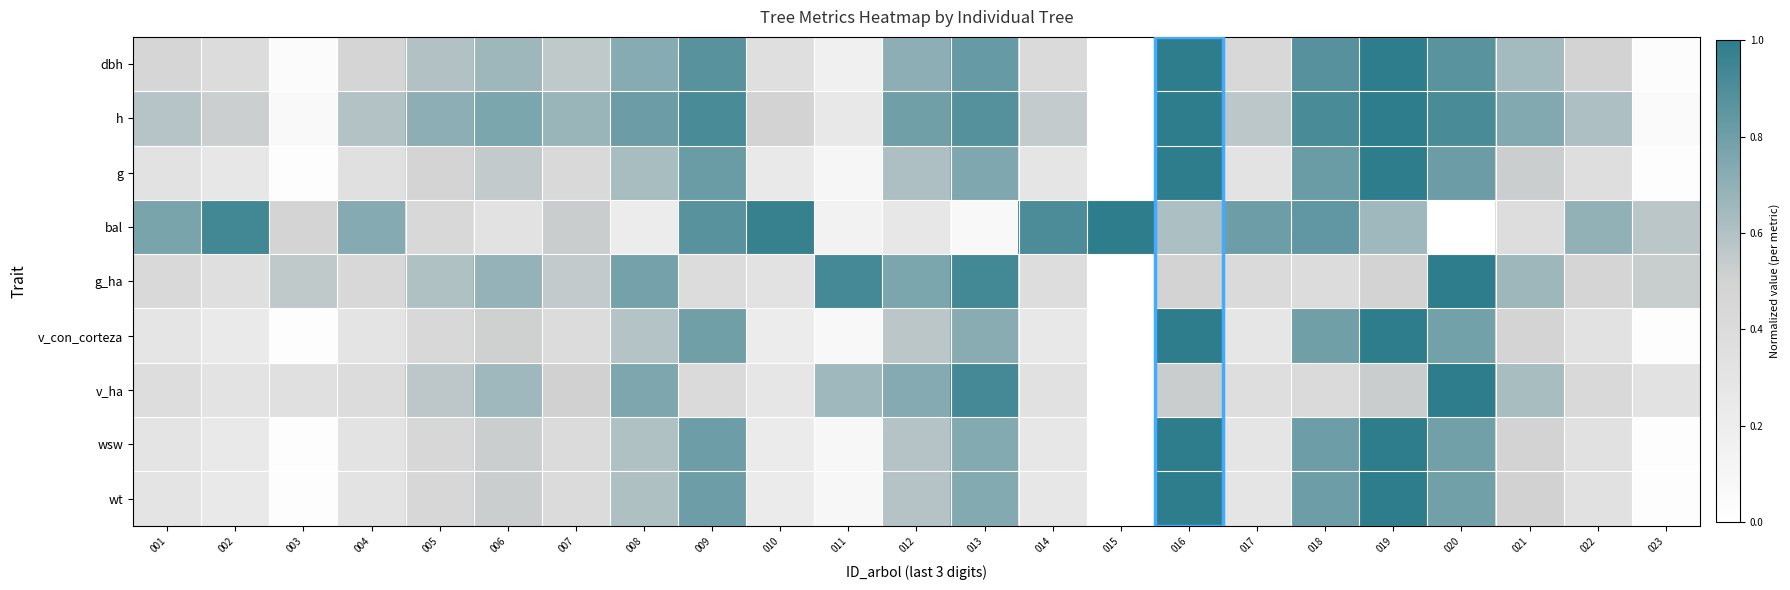

Which series changed the most between 002 and 018?

v_con_corteza